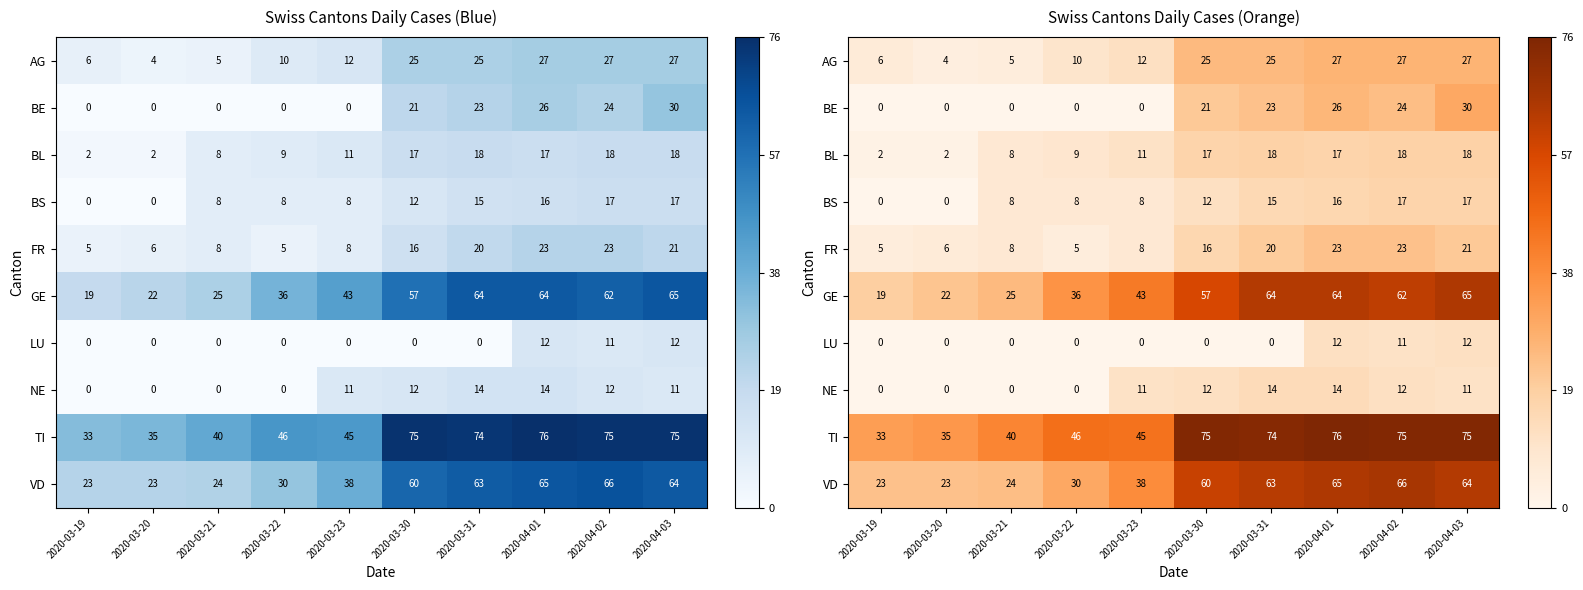

Rank the categories by AG value from highest to lowest.

2020-04-01, 2020-04-02, 2020-04-03, 2020-03-30, 2020-03-31, 2020-03-23, 2020-03-22, 2020-03-19, 2020-03-21, 2020-03-20